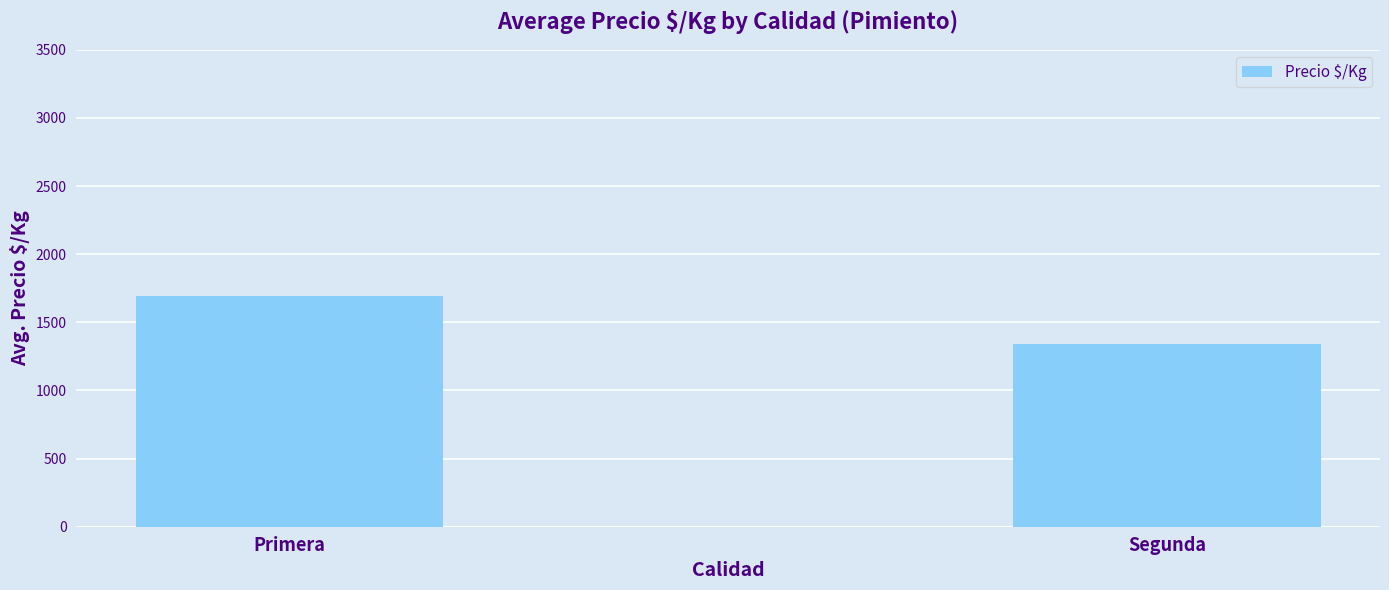

Reading left to right, list all the values displayed in this chart.

Primera=1692.9	Segunda=1342.0